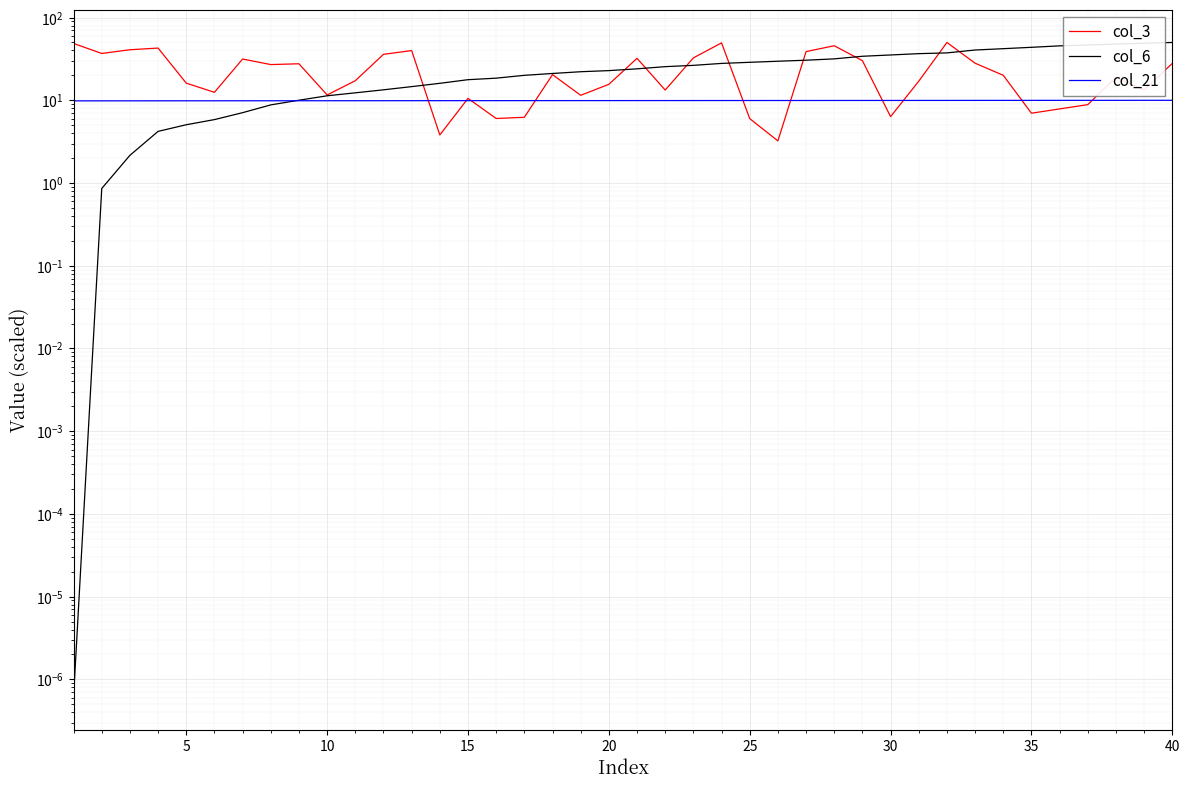

What is the difference between the maximum and second lowest values in the col_21 series?

0.2